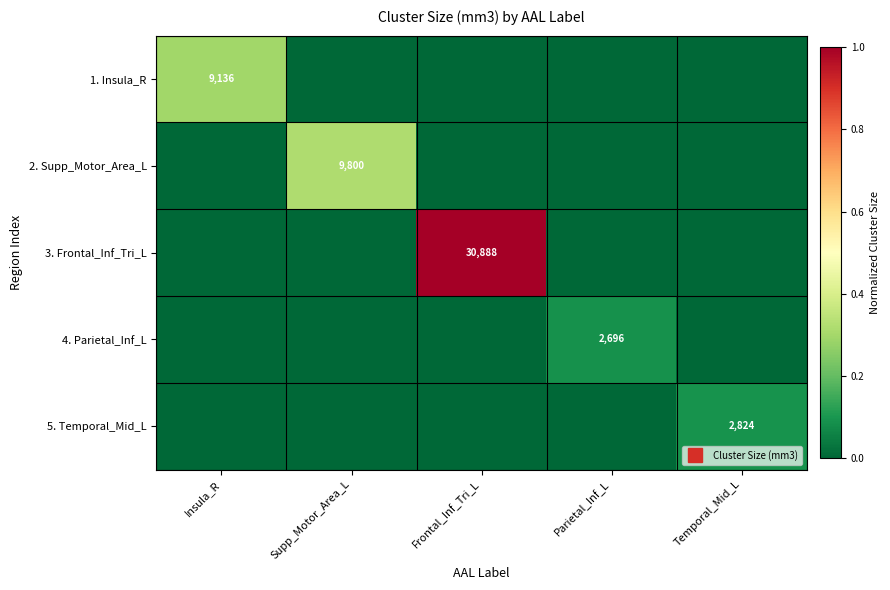

True or false: 3. Frontal_Inf_Tri_L has a value of 1.0 at Frontal_Inf_Tri_L.

True